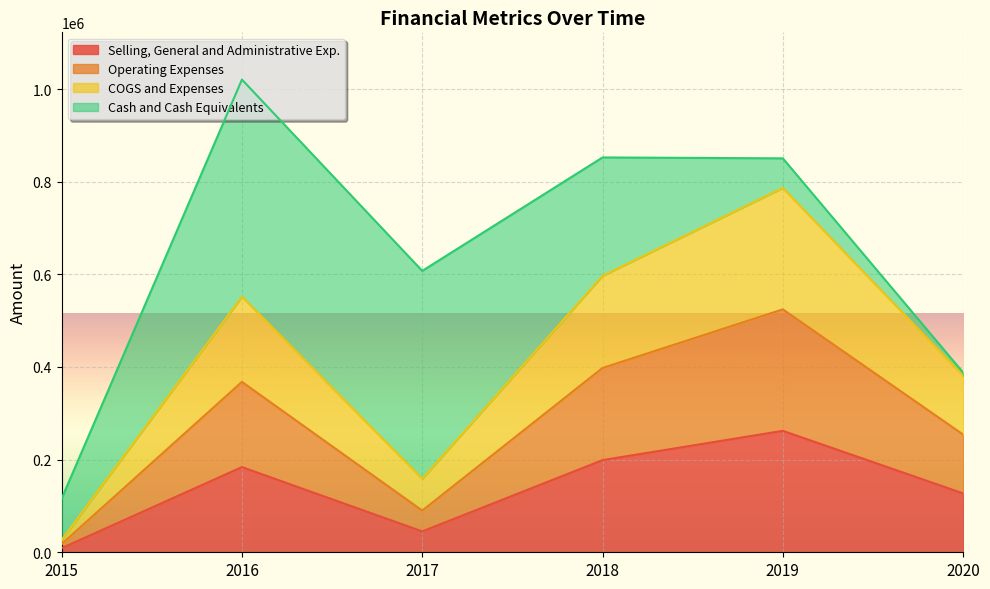

In Operating Expenses, how many points are higher than both neighbors (excluding endpoints)?

2